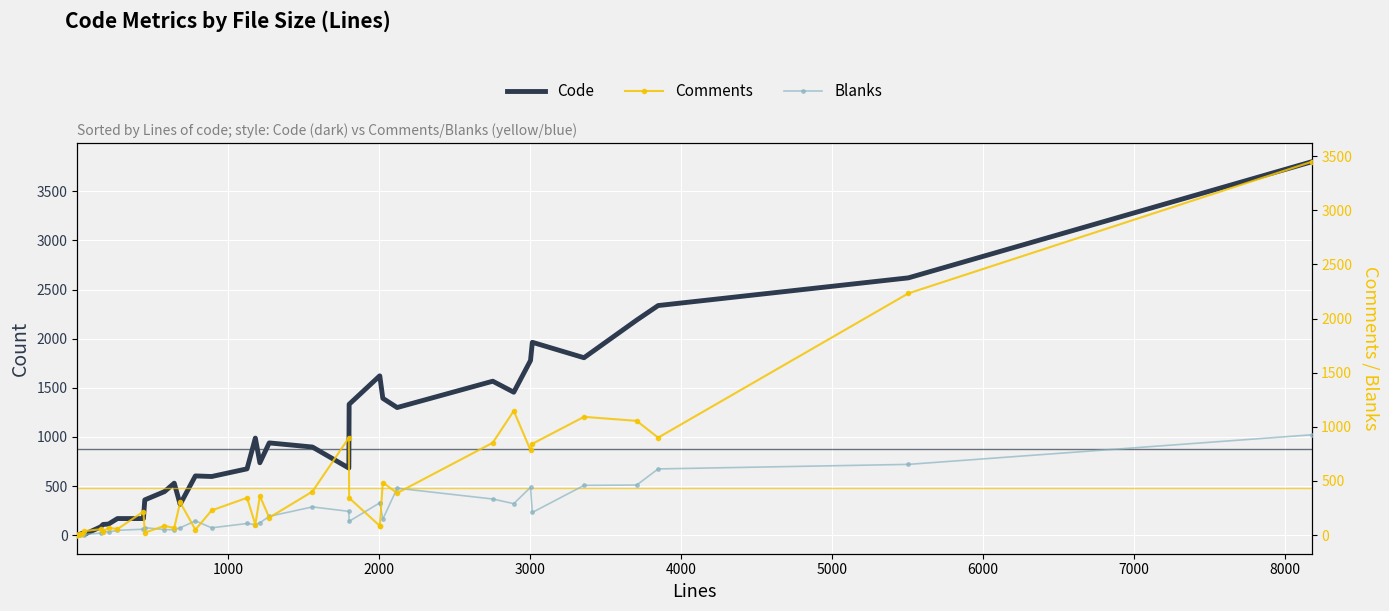

The value of Comments at 24 is 698. True or false?

False